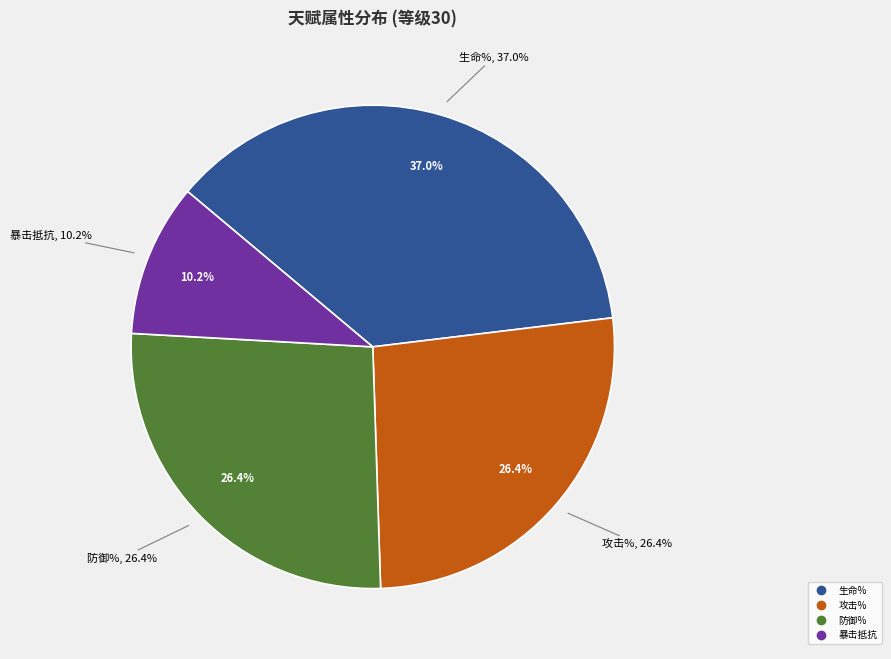

Which category has the smallest portion of the pie?

暴击